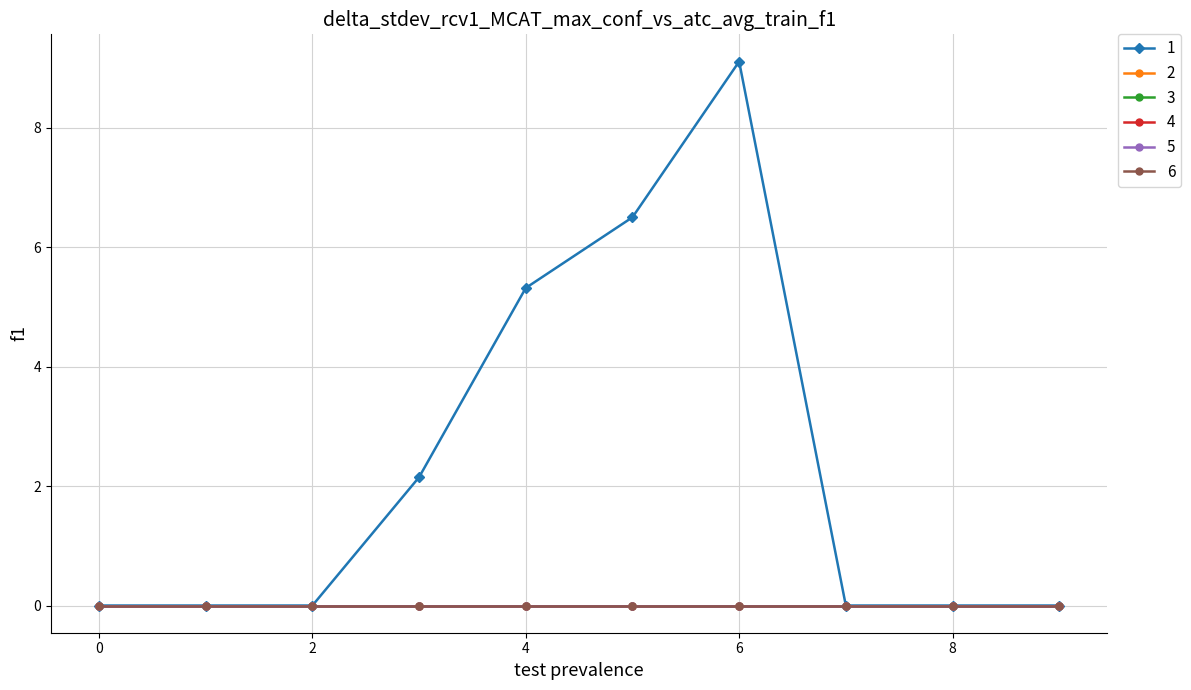

List the labels in order of 2 value, largest first.

0, 1, 2, 3, 4, 5, 6, 7, 8, 9